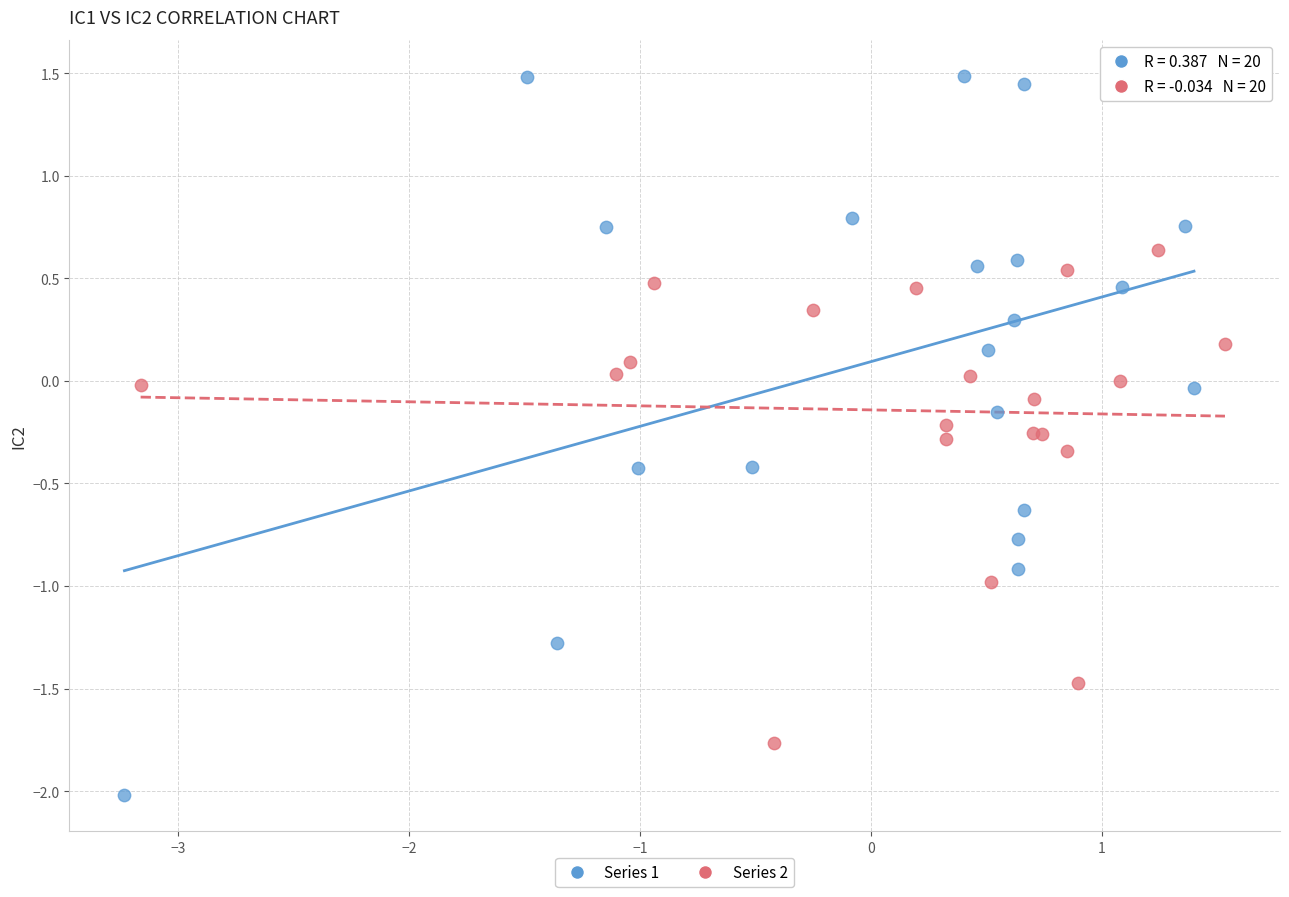

Which series has the widest spread of Y values?

Series 1